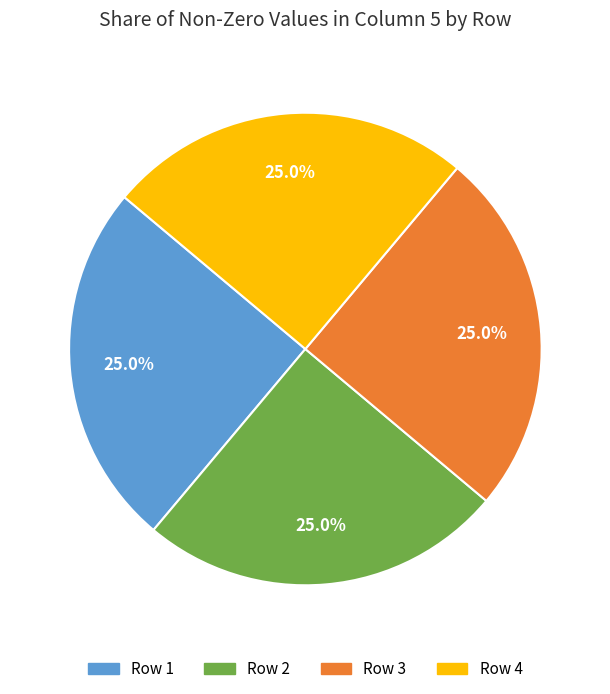

Is there any slice that represents more than half of the pie?

No